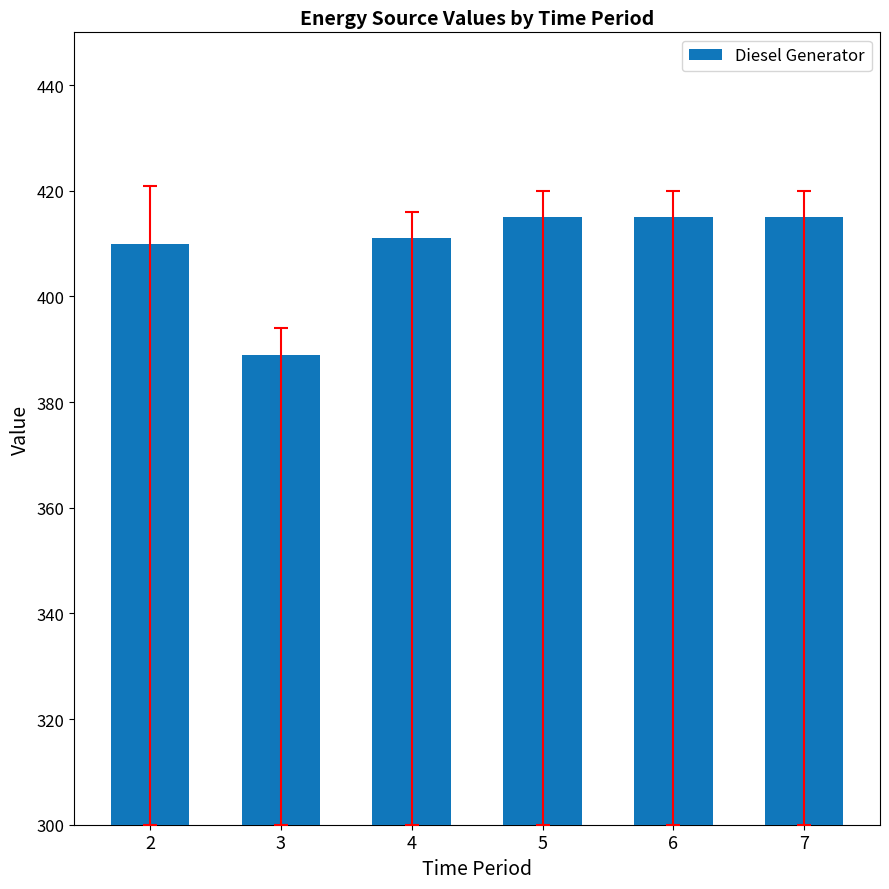

What is the change in value from 2 to 3?

-21